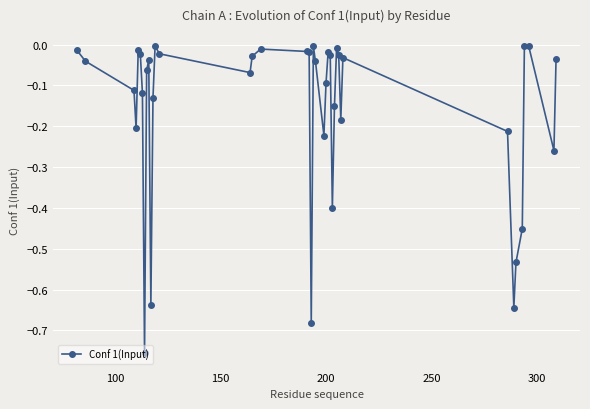

How many distinct data groups are displayed?

1